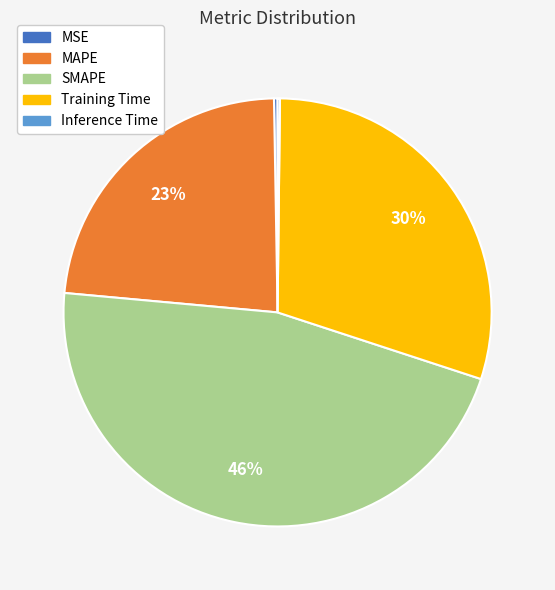

Does any single category account for the majority?

No